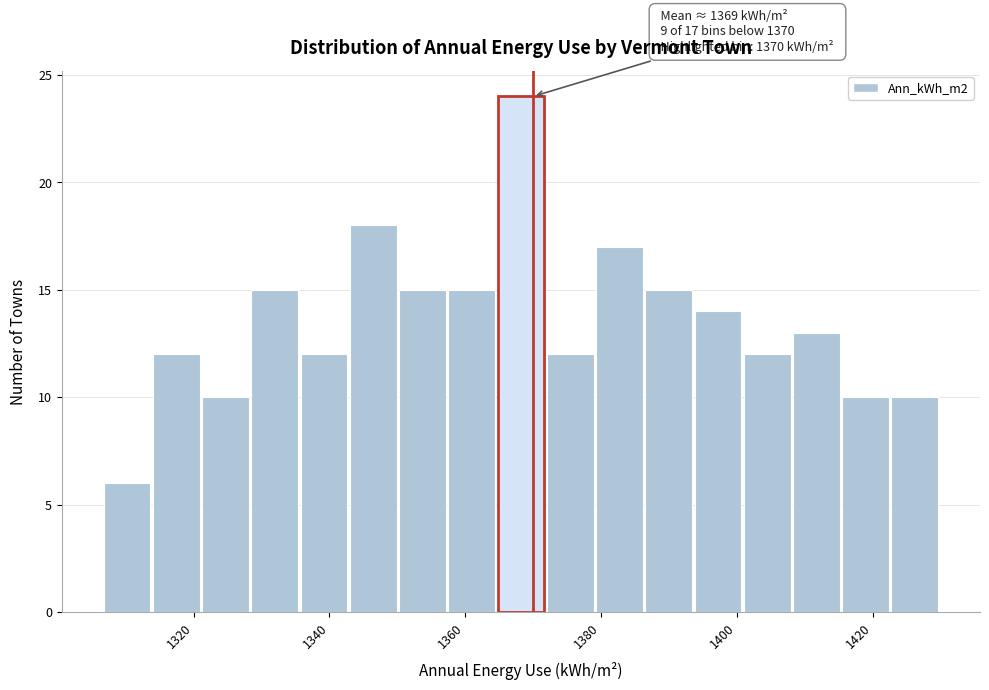

Around what value on the x-axis is the tallest bar? Give the approximate position of its centre, as read against the axis.

1368